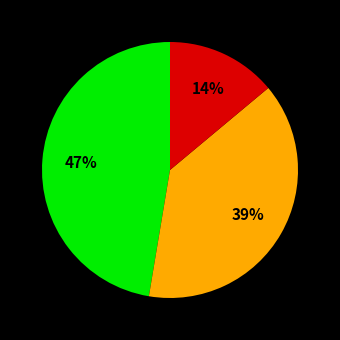

To the nearest percent, what is the difference between the largest and smallest slice percentages?

33%